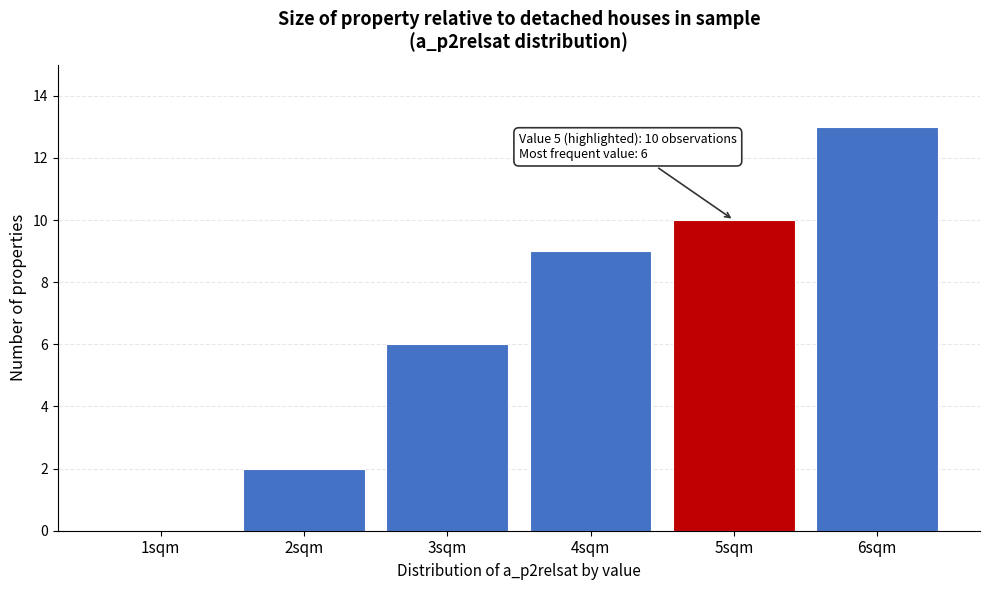

Reading right to left, extract all data points from this chart.

6sqm=13	5sqm=10	4sqm=9	3sqm=6	2sqm=2	1sqm=0